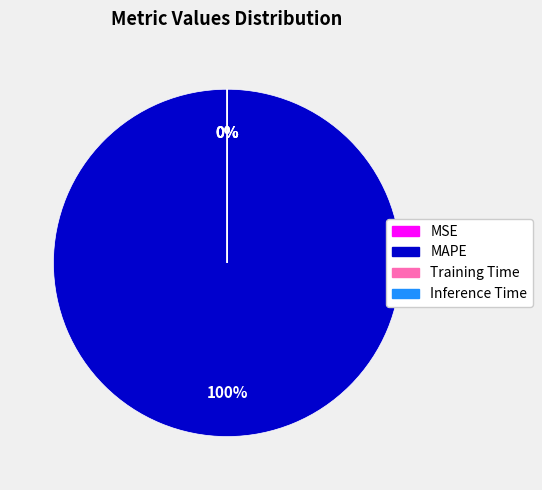

Does MAPE account for over 50% of the chart?

Yes